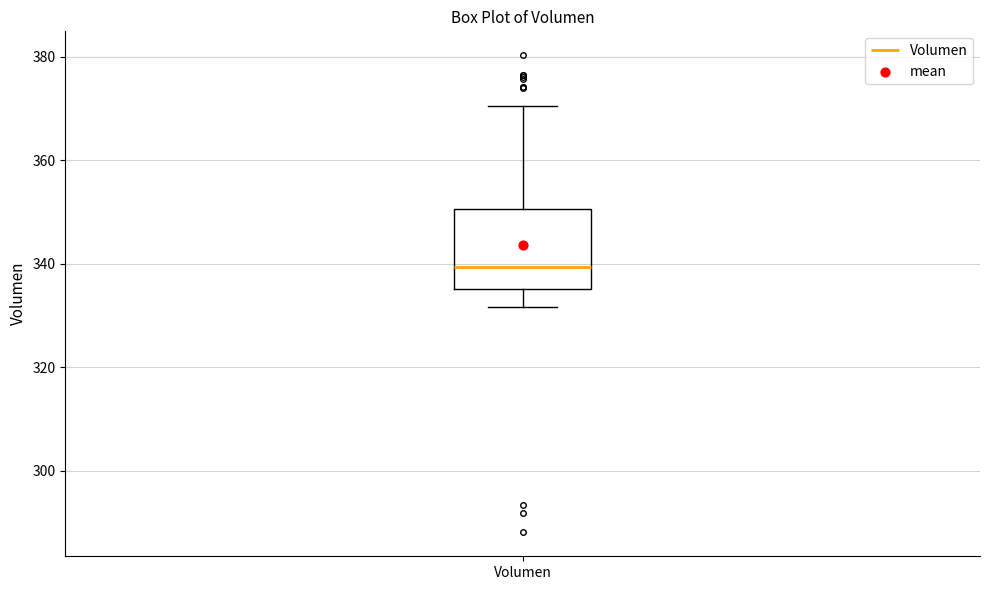

Where does the upper whisker of the box for Volumen end on the y-axis? The values are not printed on the chart, so give them approximately, as read against the axis.

370